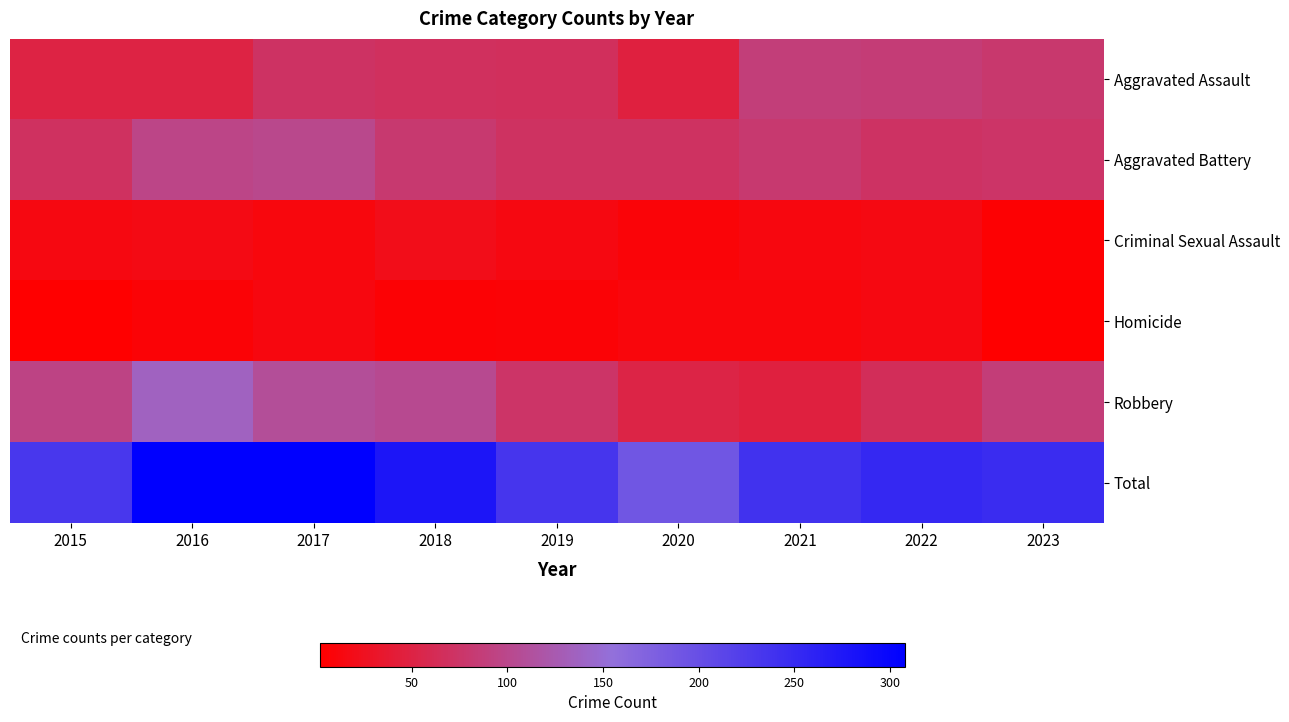

What is the total value across all series at 2017?

614